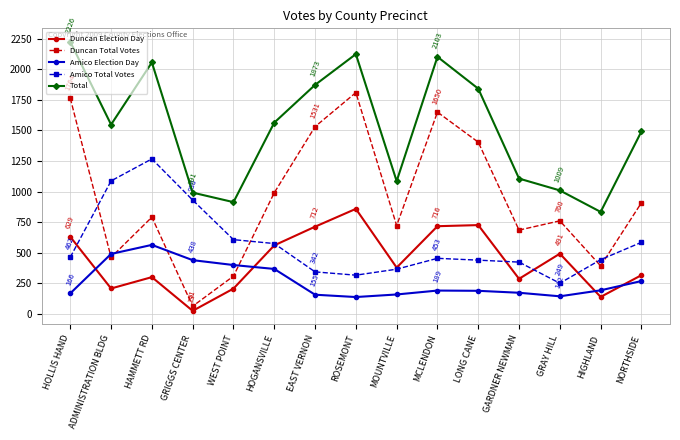

The Amico Total Votes series shows 1087 at ADMINISTRATION BLDG. True or false?

True